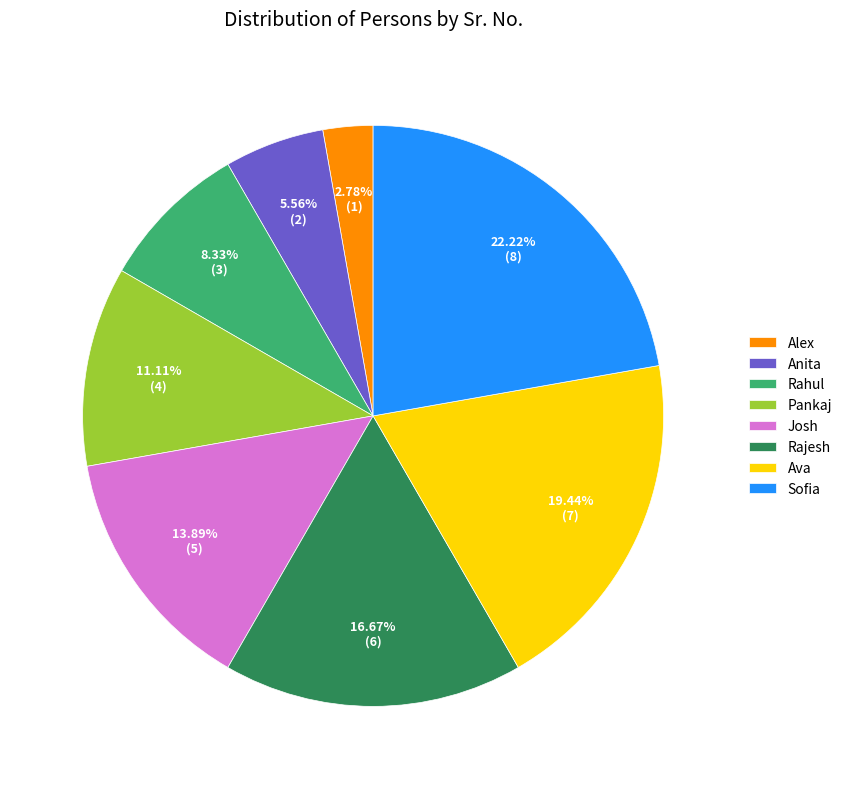

Which category has the smallest portion of the pie?

Alex